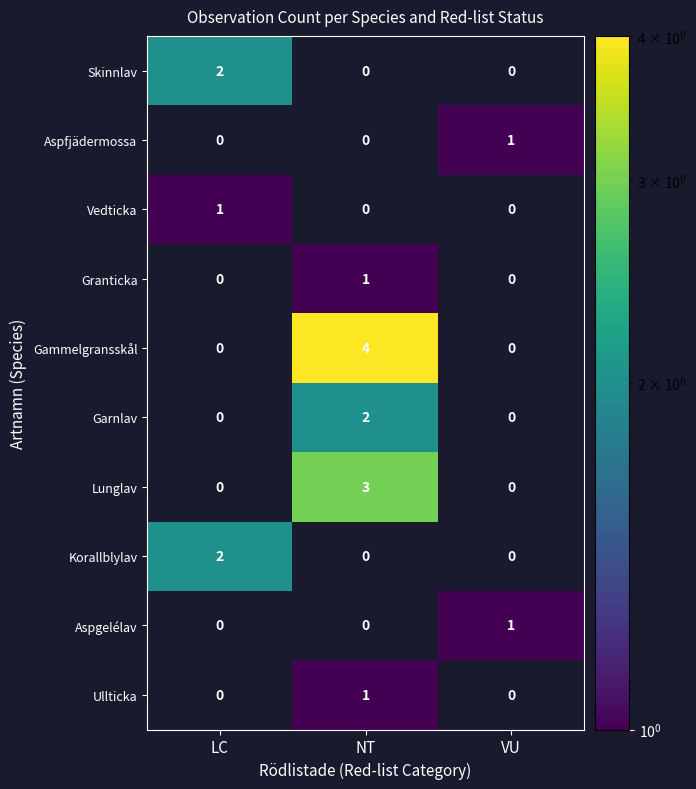

The value of Korallblylav at LC is 2. True or false?

True